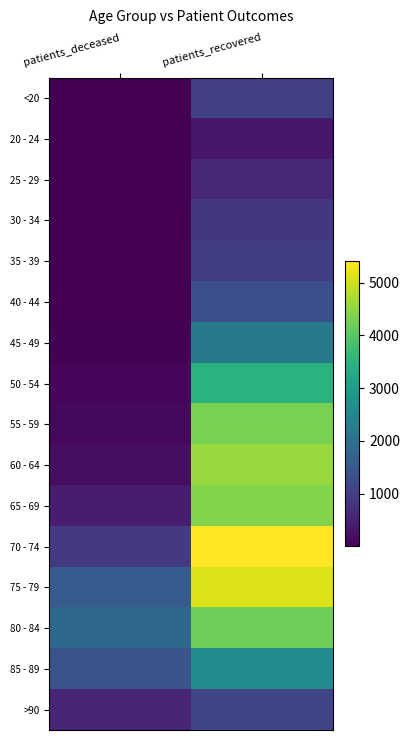

Which series changed the most between patients_deceased and patients_recovered?

70 - 74